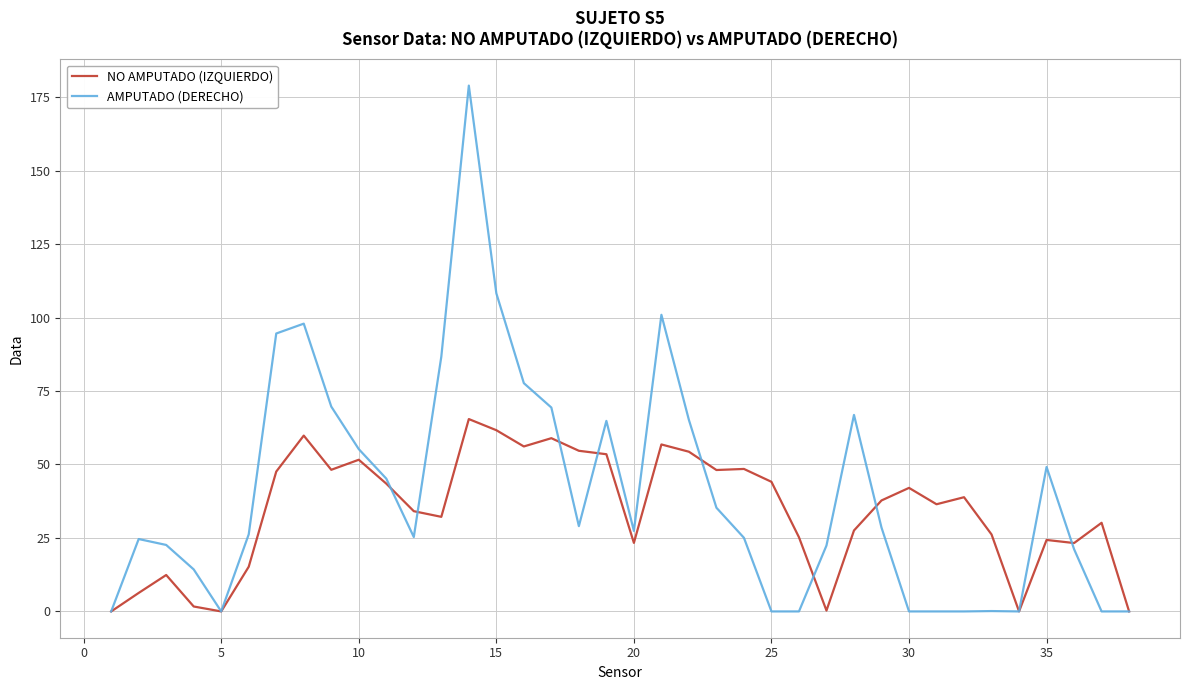

What is the maximum value for AMPUTADO (DERECHO)?

178.9